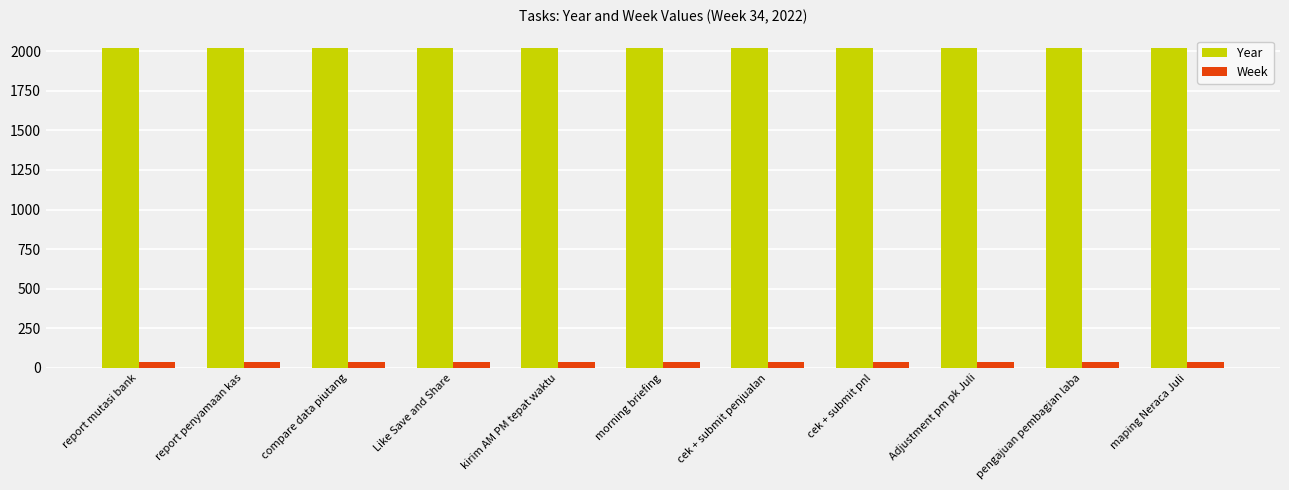

What is the value of the Year bar at the 7th from the left?

2022